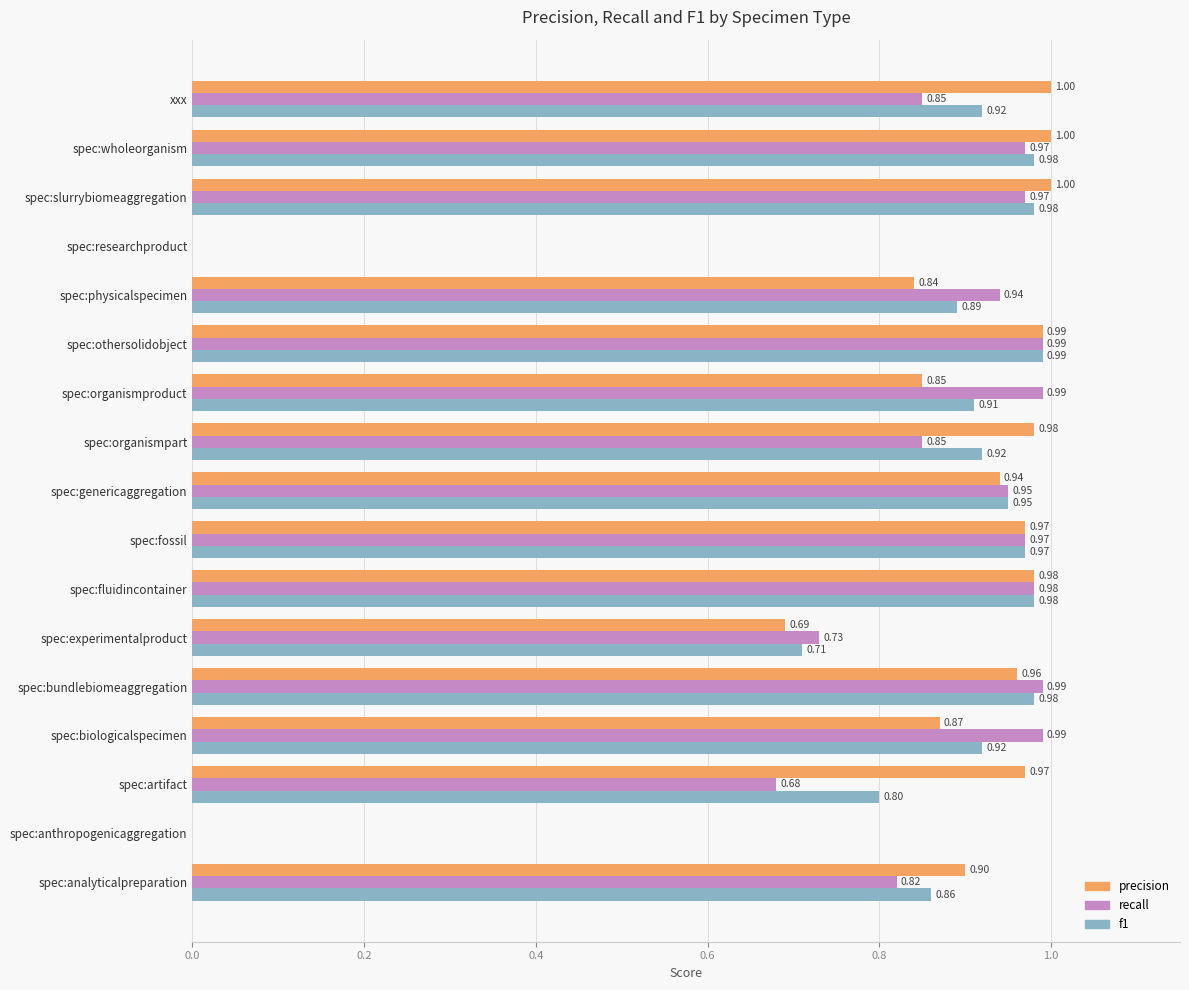

What is the sum of all precision values?

13.9